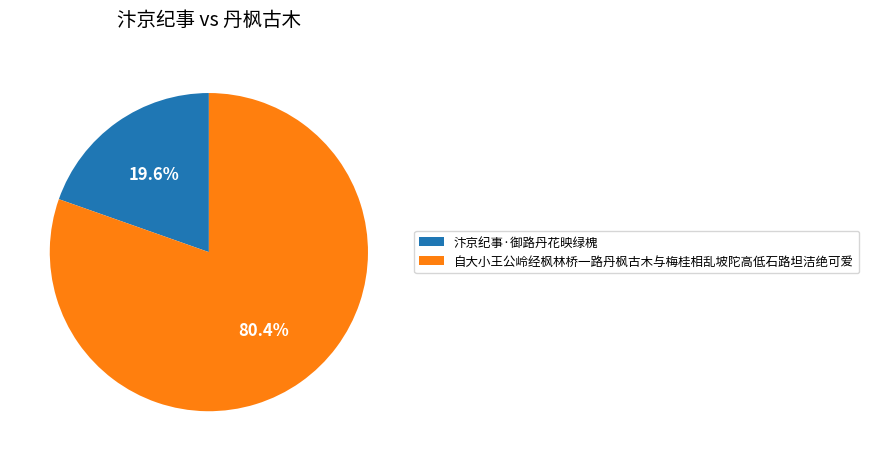

What percentage is the 自大小王公岭经枫林桥一路丹枫古木与梅桂相乱坡陀高低石路坦洁绝可爱 slice, to the nearest percent?

80%